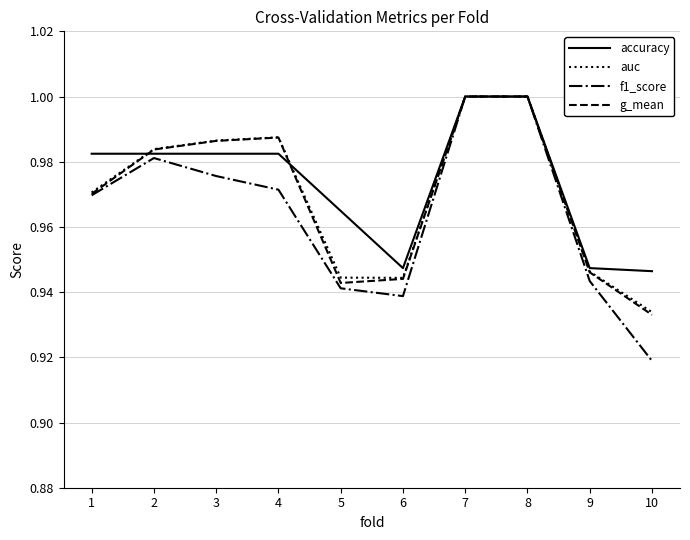

Where is g_mean nearest to the value 0?

10